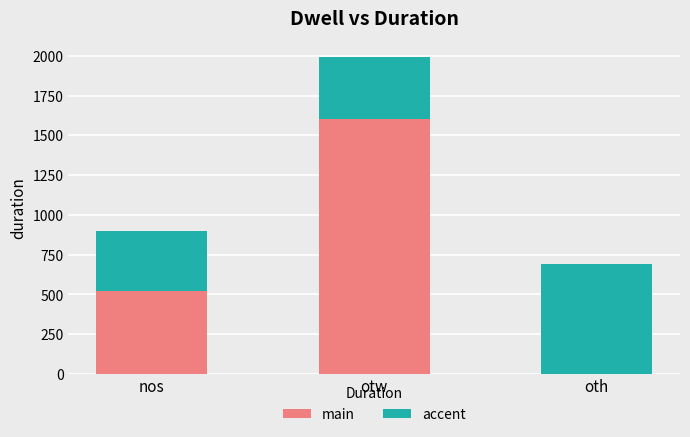

At which category is the sum across all series the highest?

otw